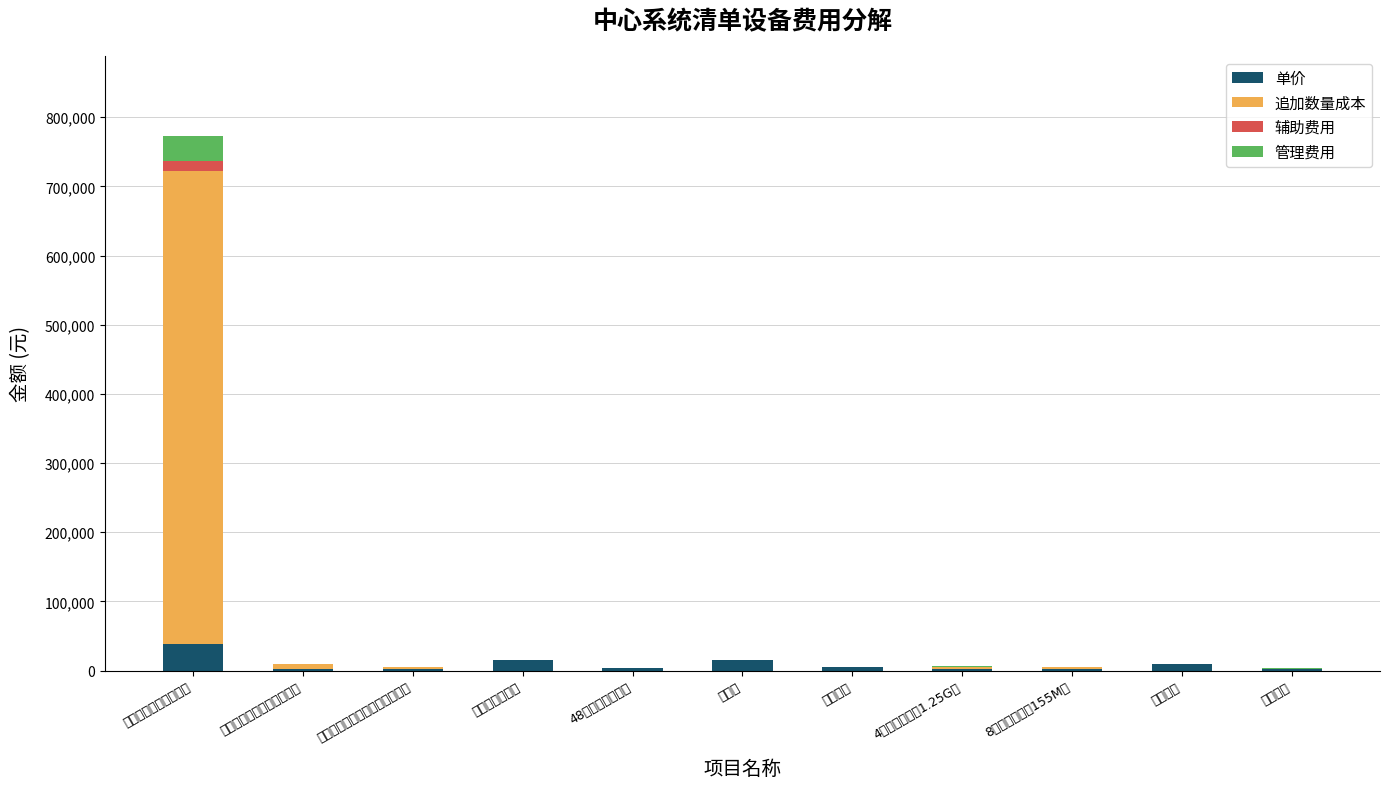

What are all the series names shown in the legend?

单价, 追加数量成本, 辅助费用, 管理费用